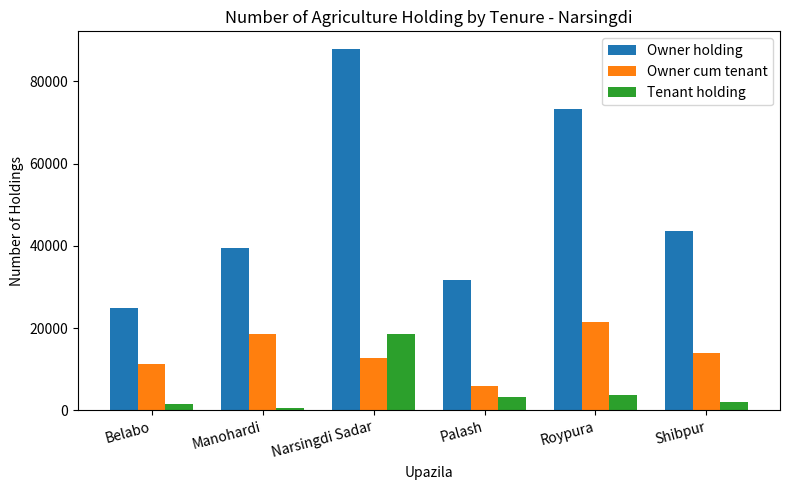

The value of Owner cum tenant at Narsingdi Sadar is 17268. True or false?

False